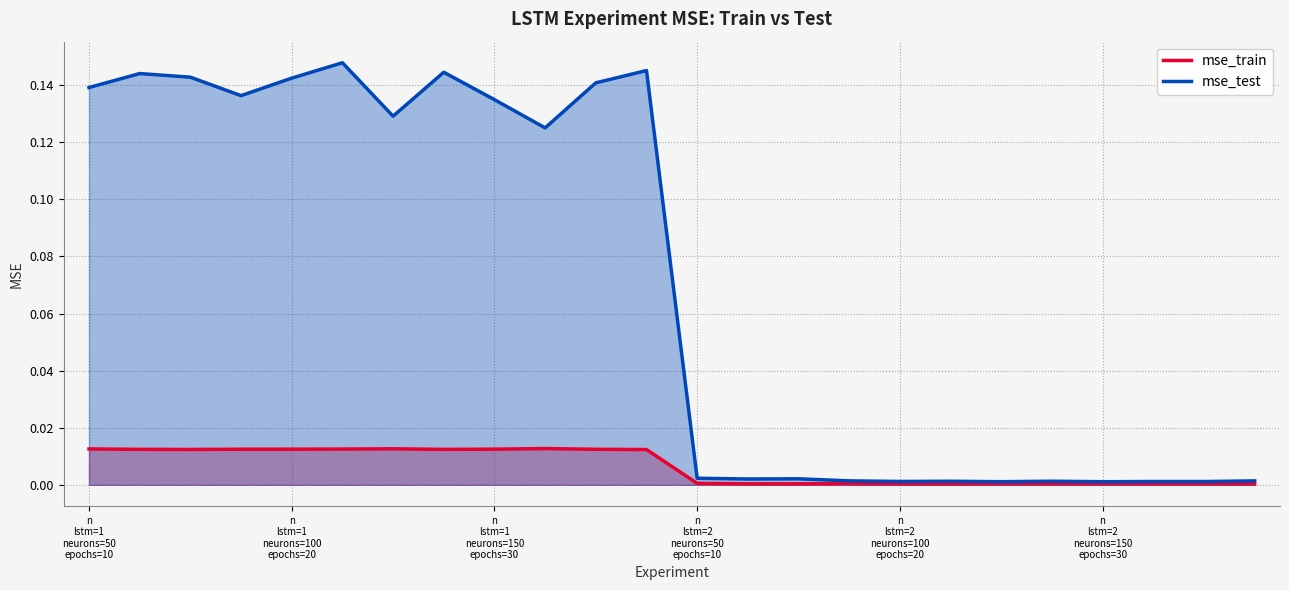

Which series has the widest spread of values?

mse_test